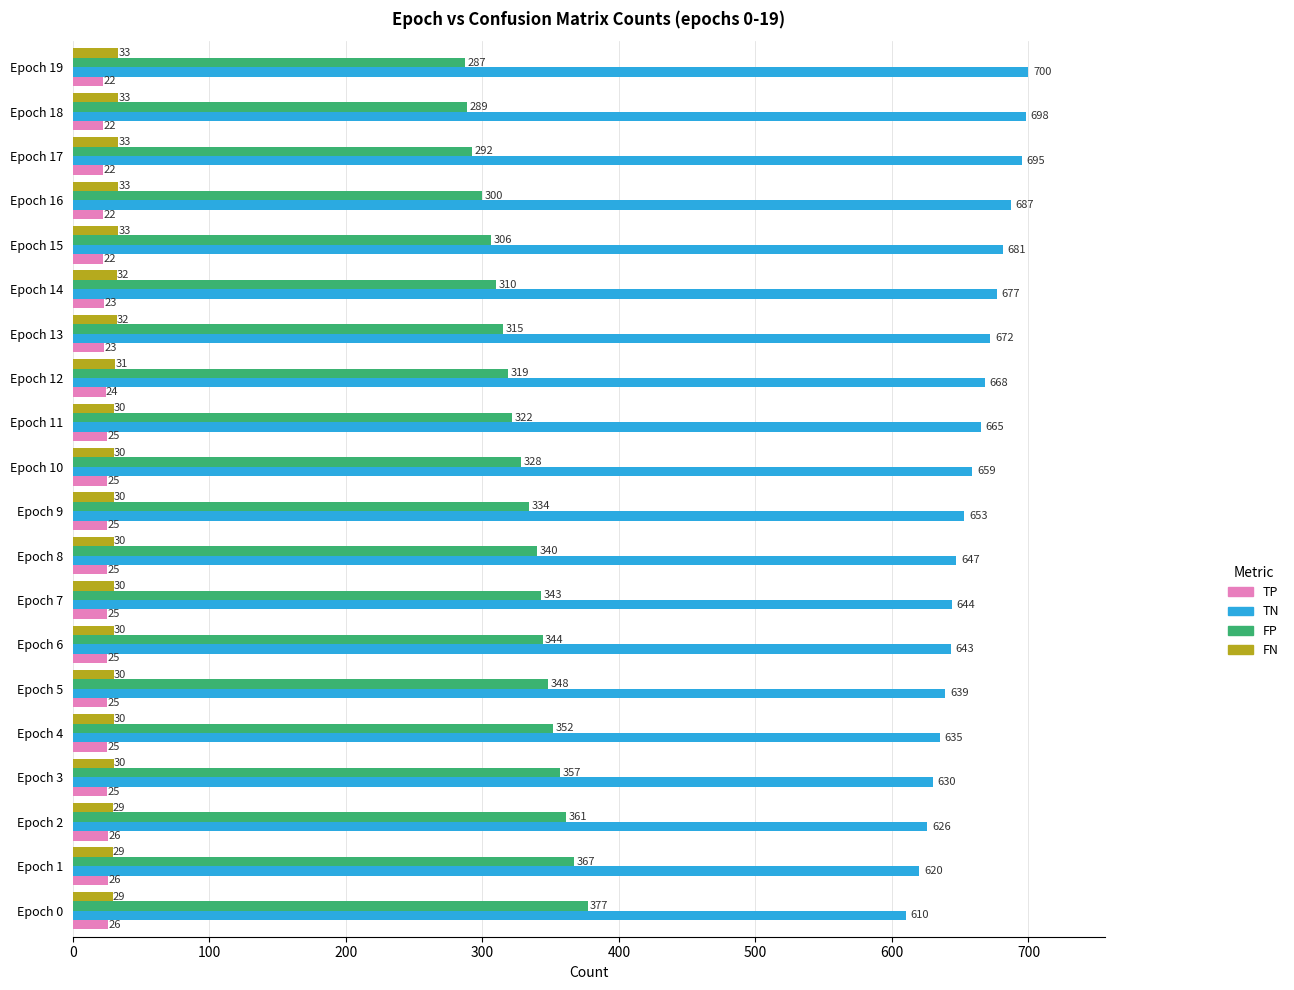

Which series has the largest total across all categories?

TN